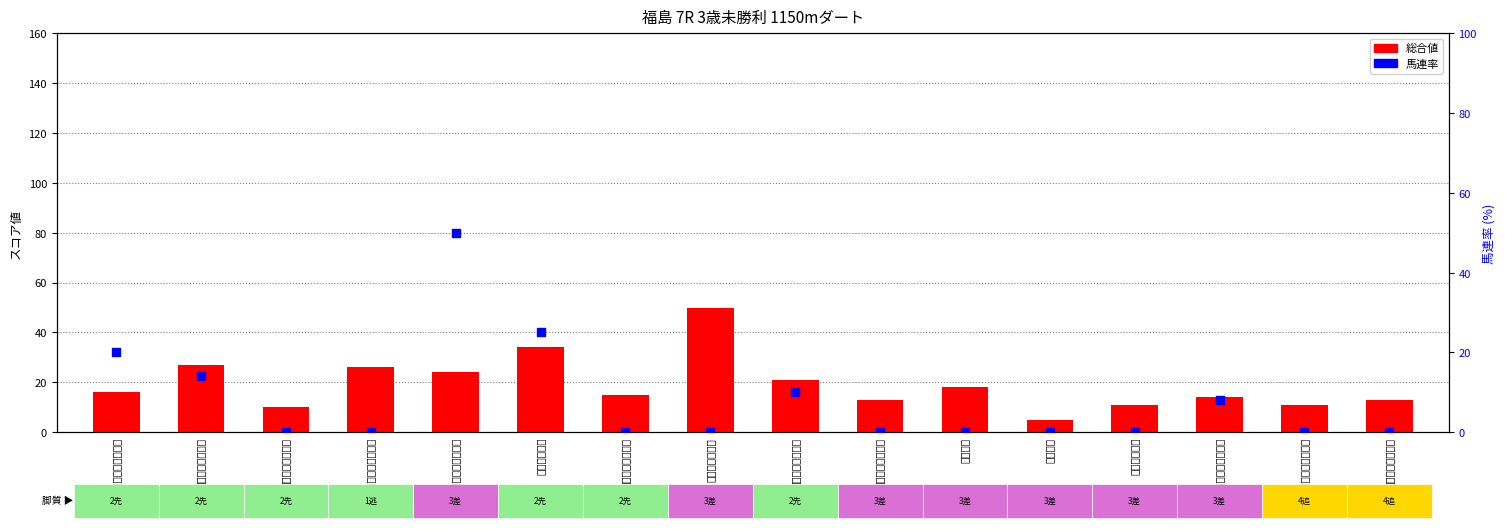

What are all the series names shown in the legend?

総合値, 馬連率